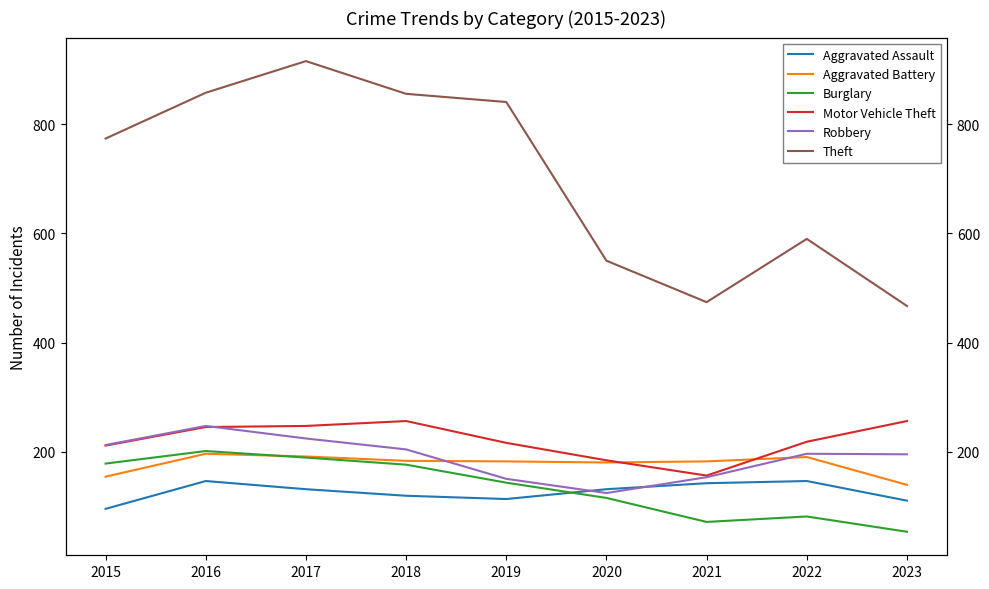

What is the difference between the highest and lowest values at 2020?

435